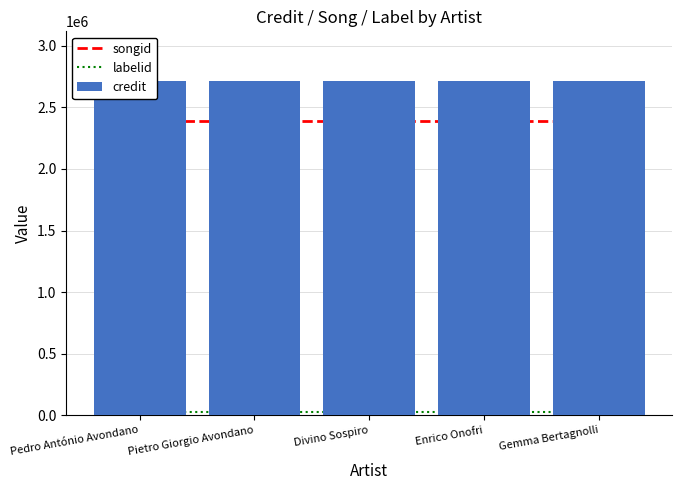

List the labels in order of labelid value, largest first.

Pedro António Avondano, Pietro Giorgio Avondano, Divino Sospiro, Enrico Onofri, Gemma Bertagnolli